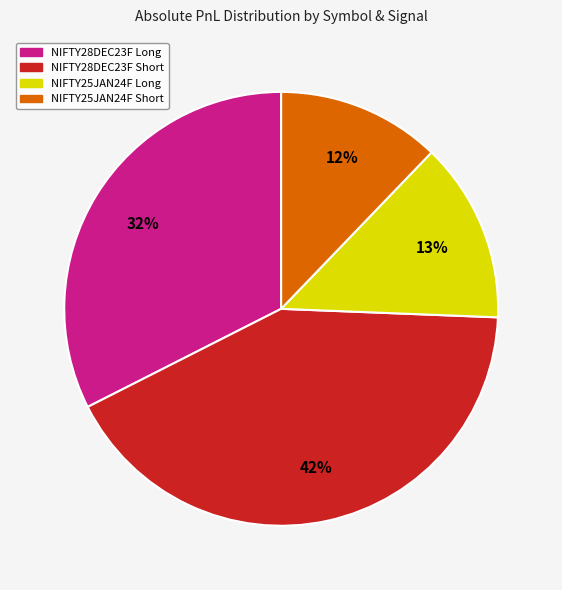

Between NIFTY28DEC23F Long and NIFTY25JAN24F Short, which is larger?

NIFTY28DEC23F Long